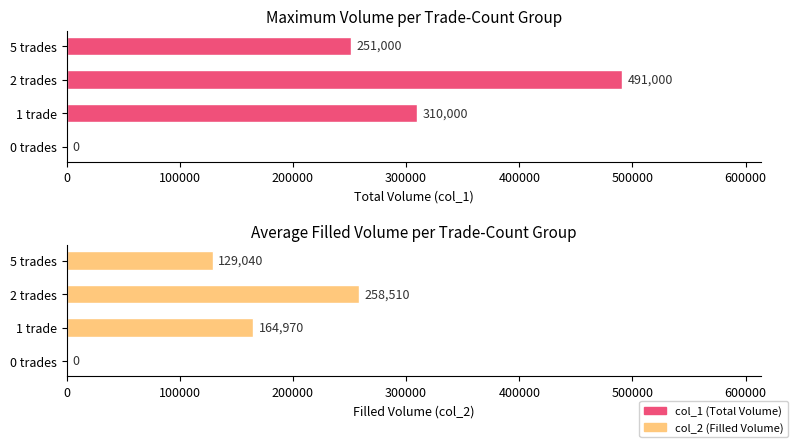

What is the difference between the maximum and minimum values in the col_1 series?

491000